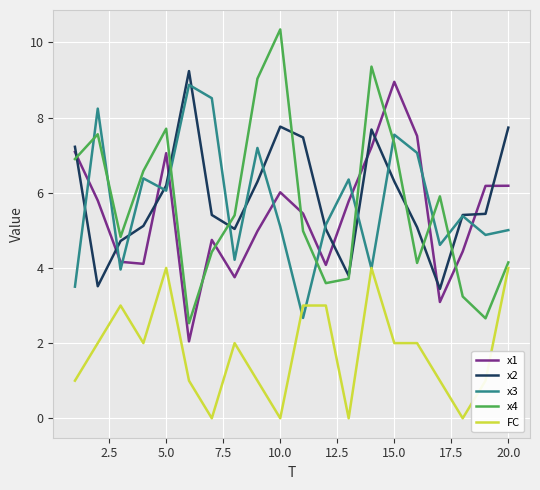

What is the minimum value for x3?

2.7